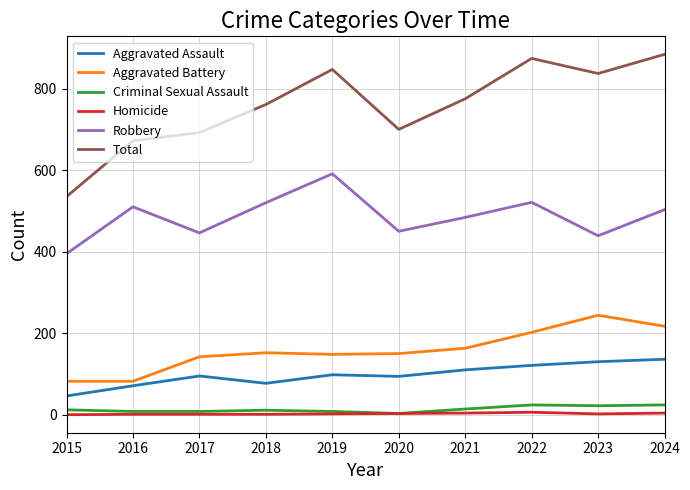

In Total, how many points are higher than both neighbors (excluding endpoints)?

2